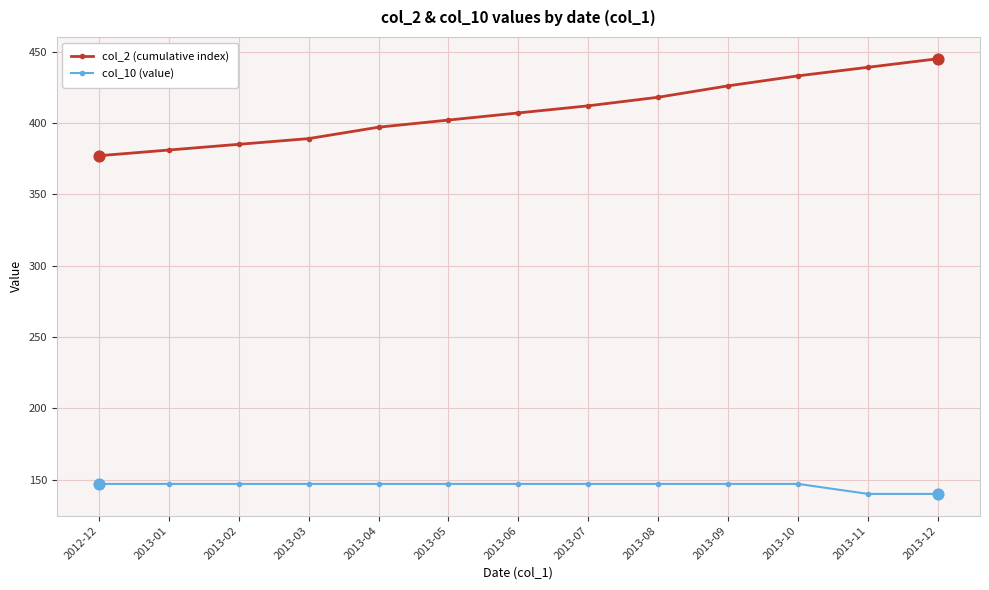

What is the total value across all series at 2013-04?

544